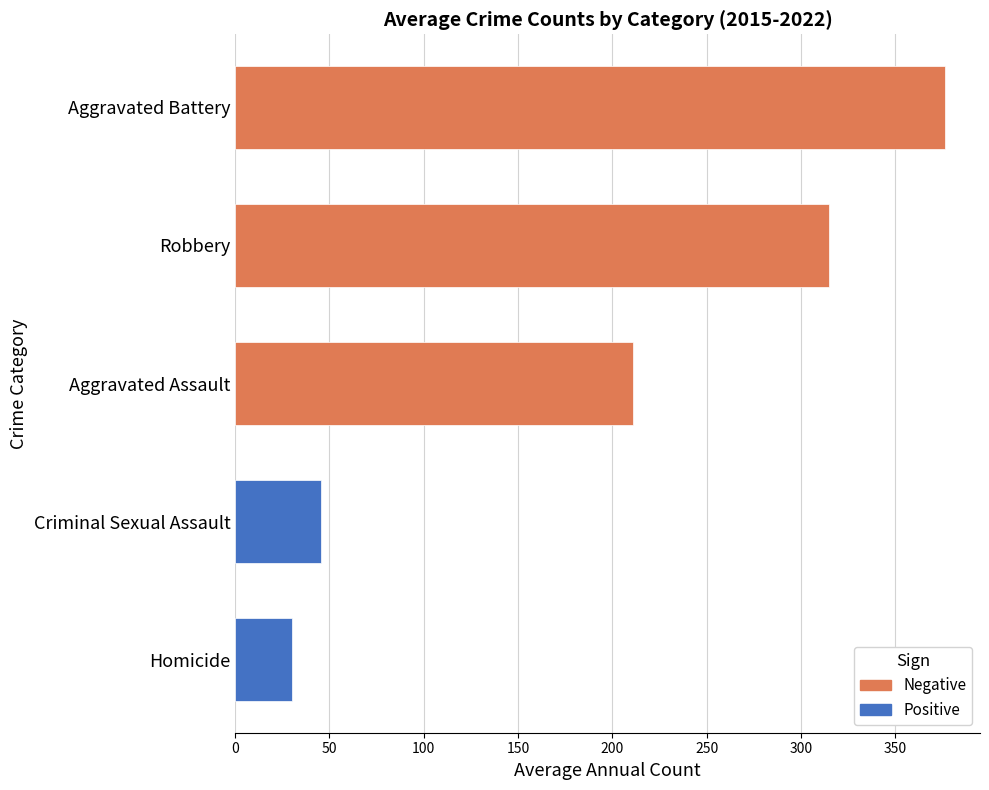

Reading bottom to top, what are all the values shown in this chart?

30.1	45.5	211.0	314.8	376.0